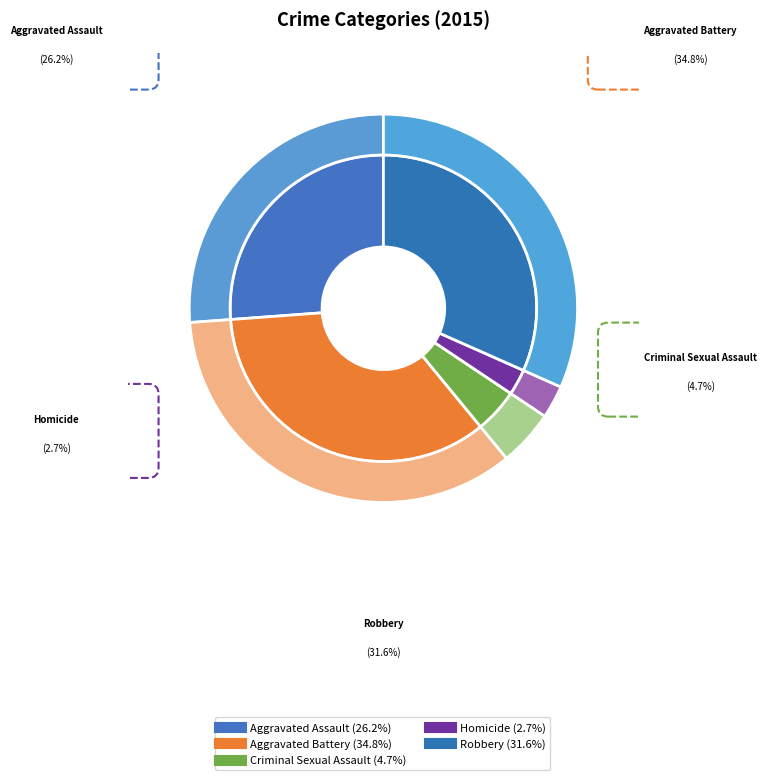

What is the change in value from Criminal Sexual Assault to Robbery?

+69